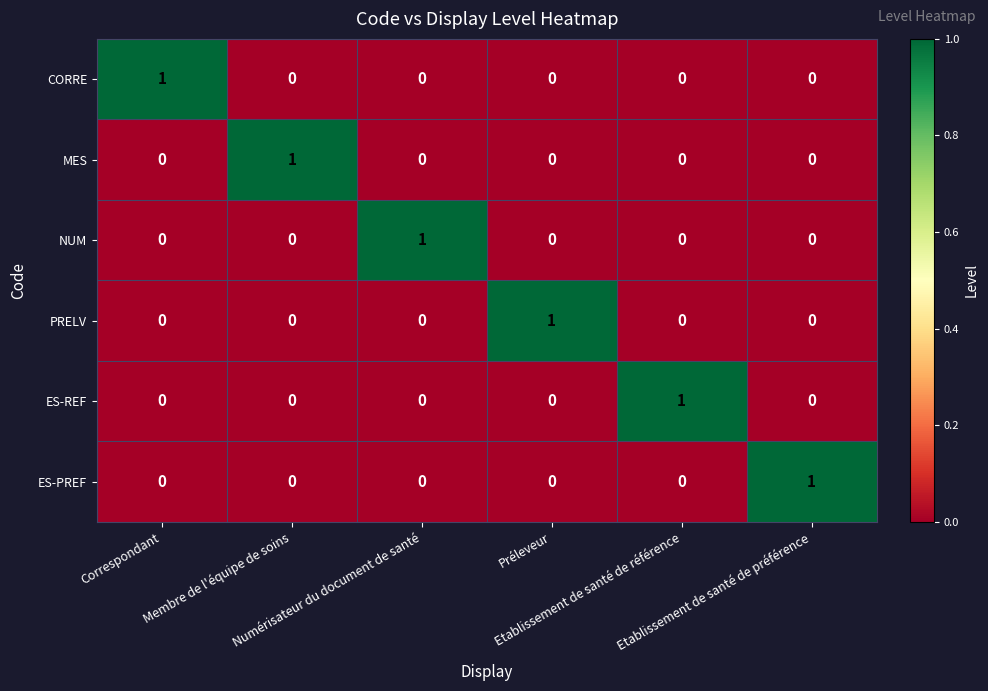

At how many categories does at least one series exceed 0?

6